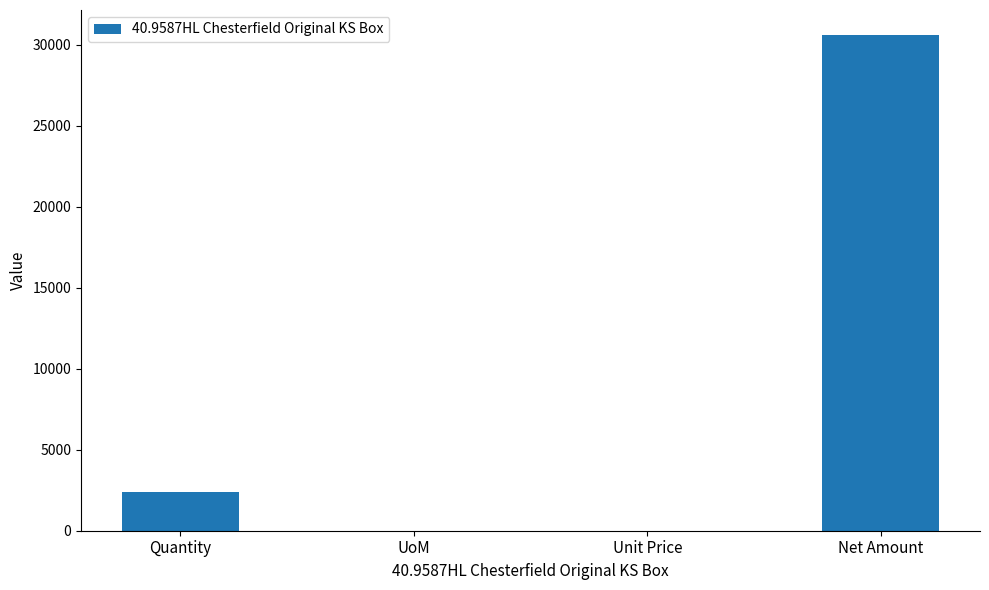

What is the ratio of the value at Net Amount to the value at Unit Price?

2400.0